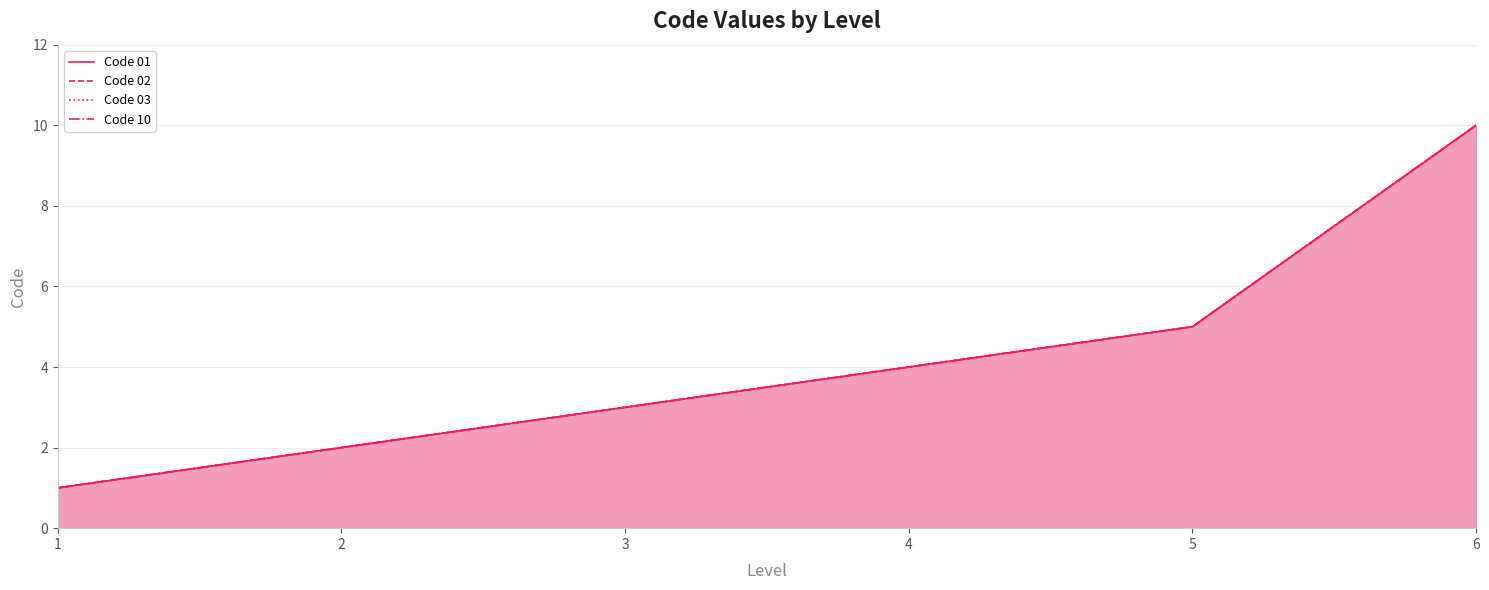

What are all the series names shown in the legend?

Code 01, Code 02, Code 03, Code 10